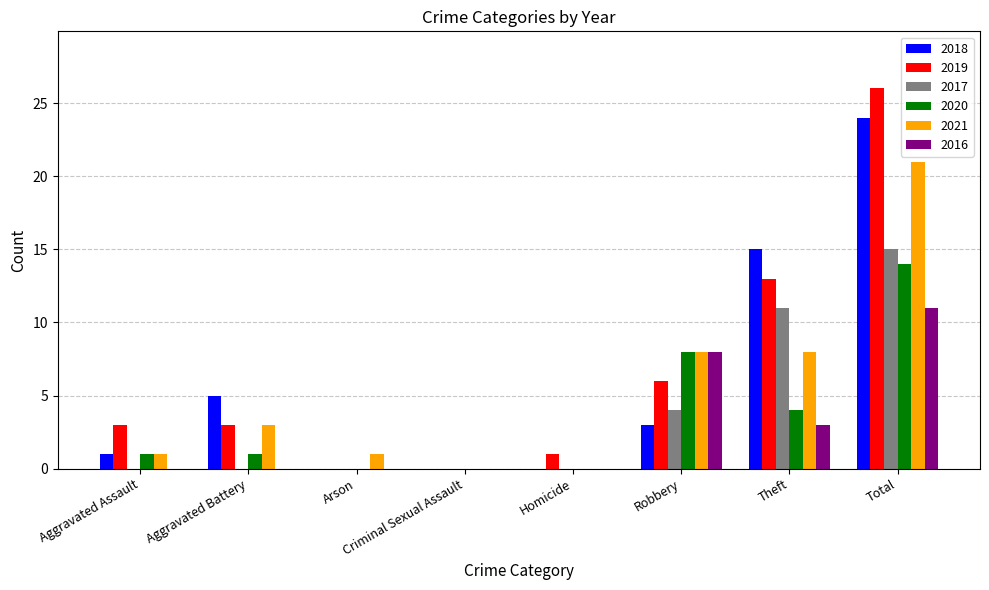

How many data points does each series have?

8